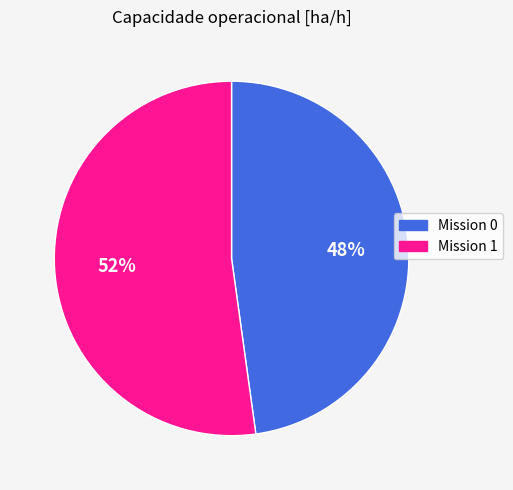

To the nearest percent, what is the difference between the largest and smallest slice percentages?

4%